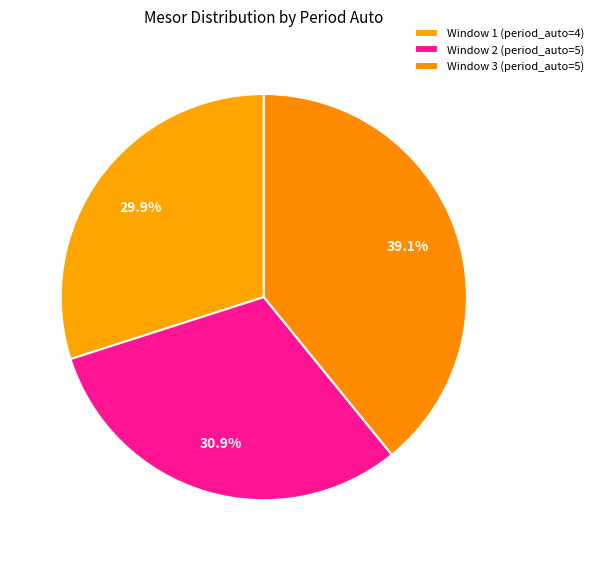

How many segments does this pie chart have?

3